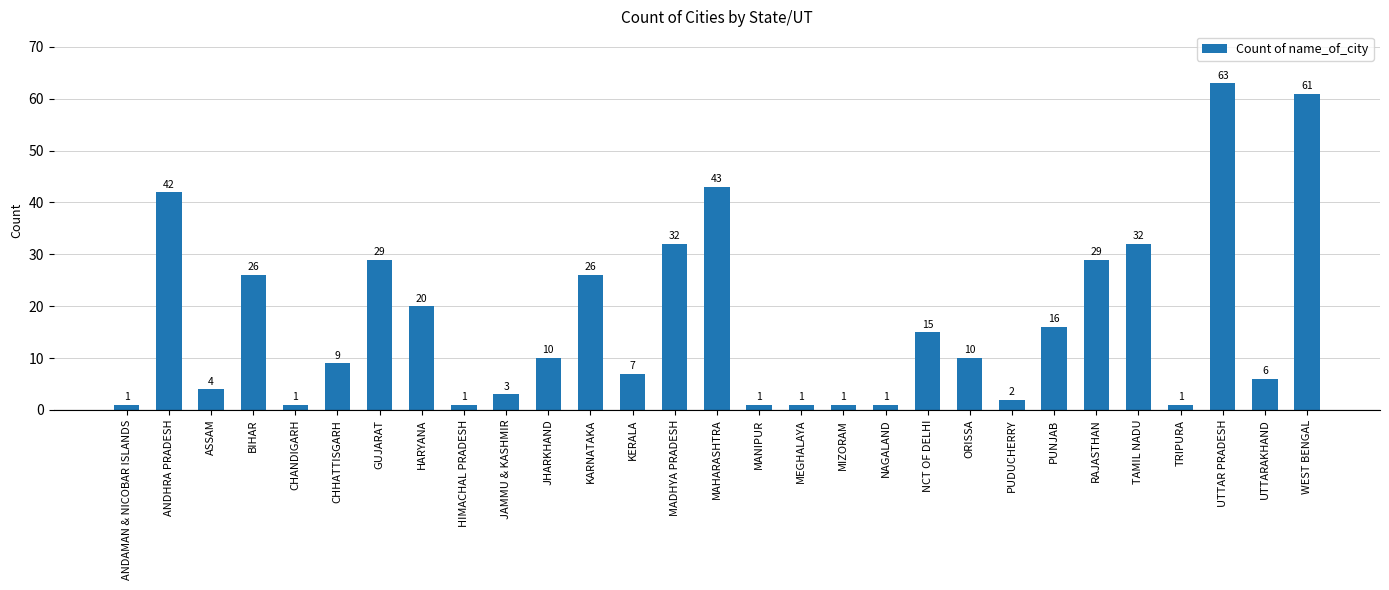

What is the difference between the maximum and minimum values?

62